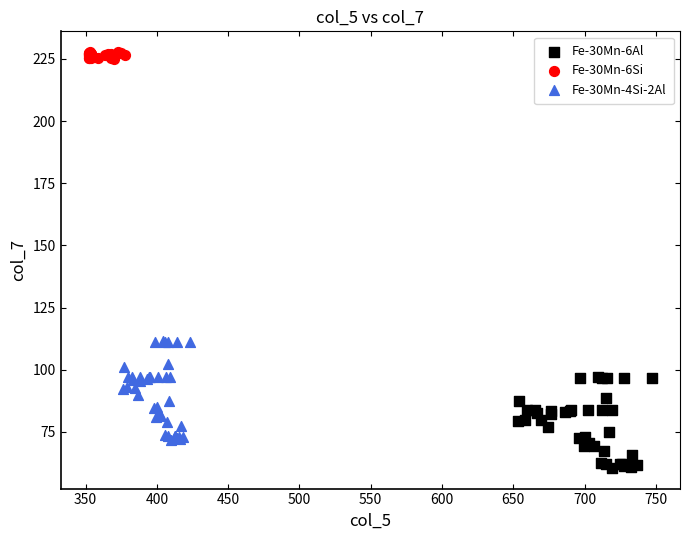

Which series contains the highest Y value?

Fe-30Mn-6Si